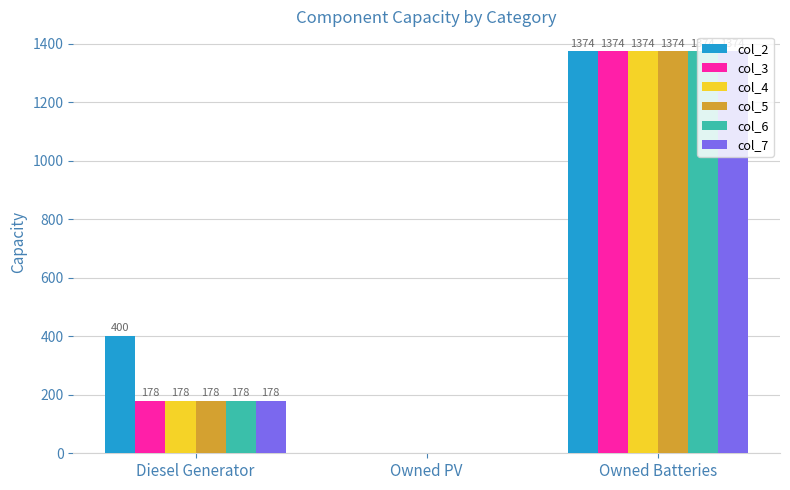

Is it true that col_3 equals -791 at Owned PV?

False